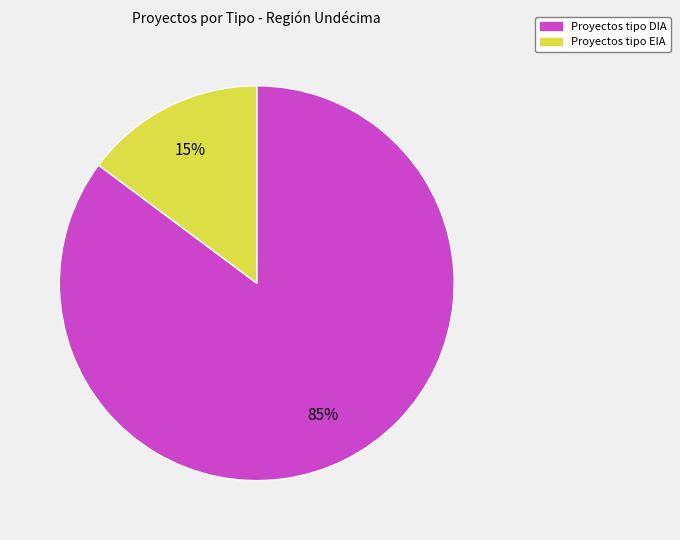

Is there any slice that represents more than half of the pie?

Yes